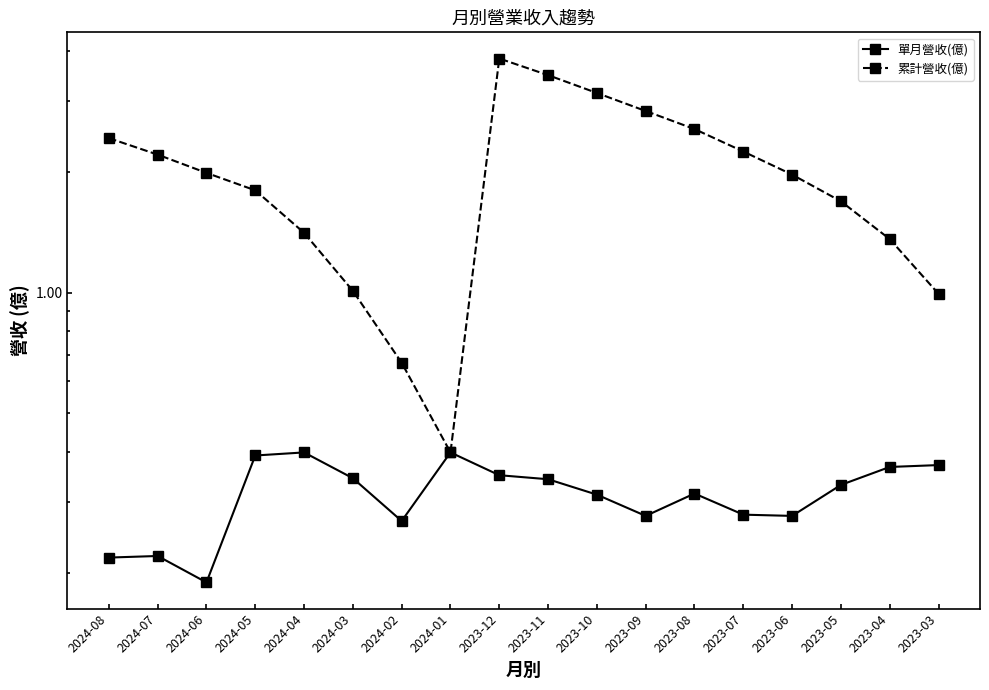

What are all the series names shown in the legend?

單月營收(億), 累計營收(億)